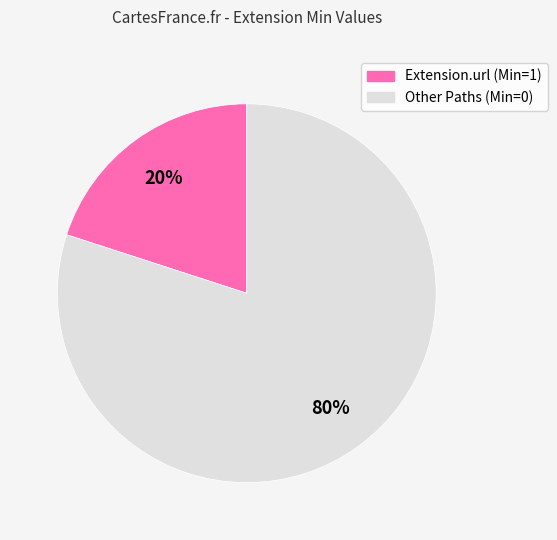

Is there any slice that represents more than half of the pie?

Yes